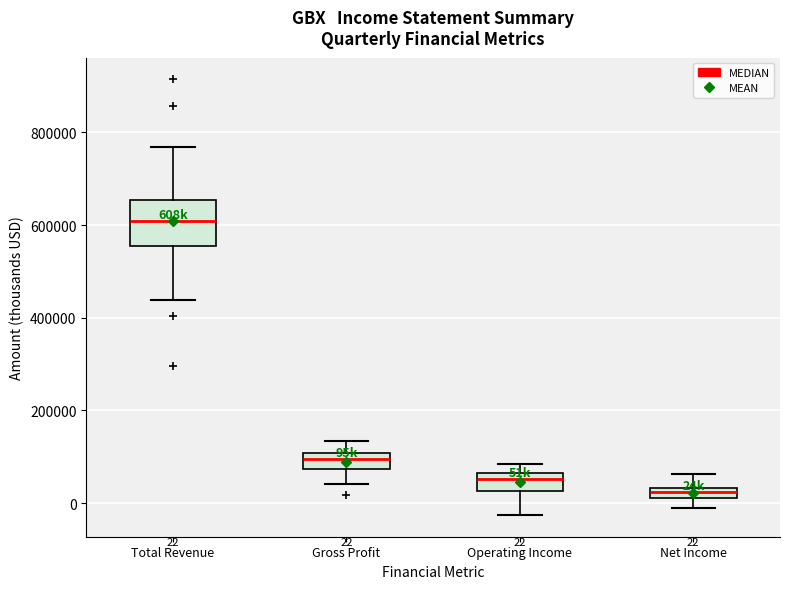

Which box has the lowest median line?

Net Income